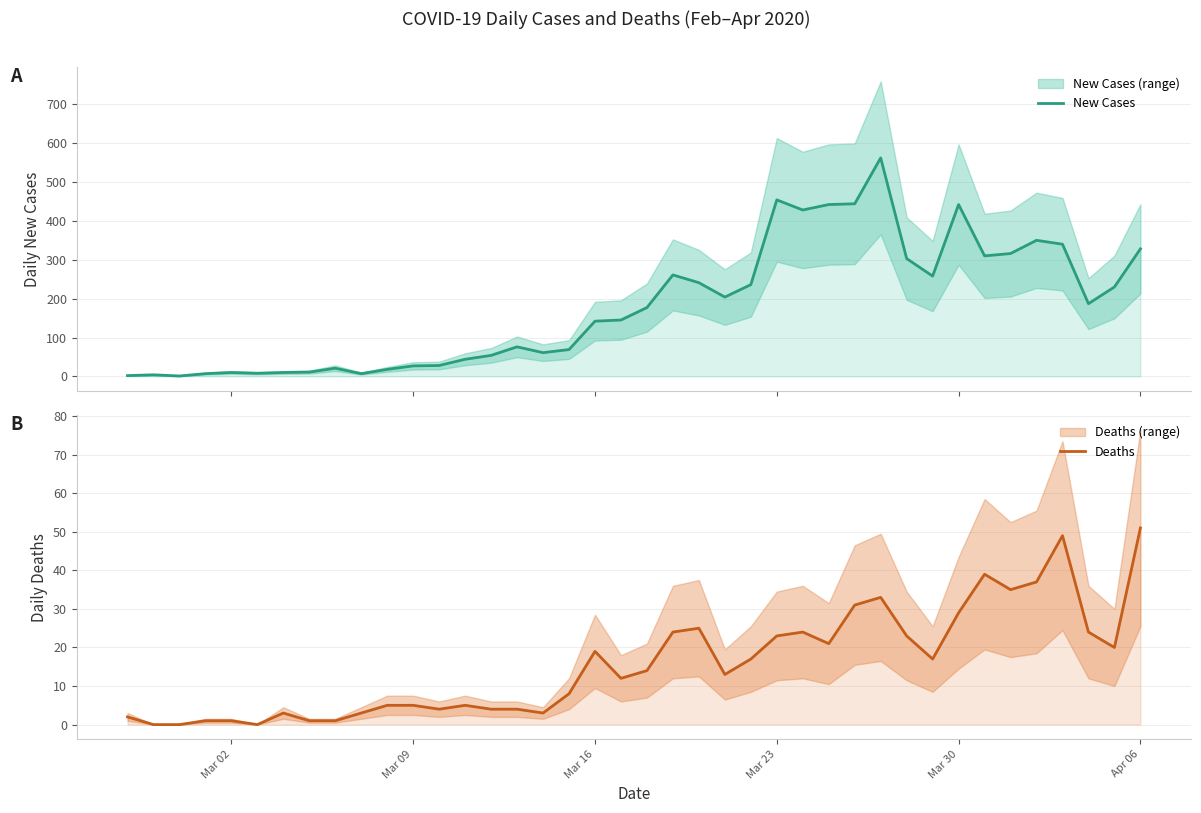

In Deaths, how many points are higher than both neighbors (excluding endpoints)?

8